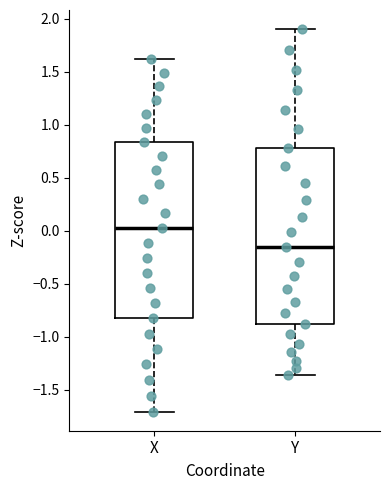

Reading left to right, transcribe this box plot: for each box, give where its median line is, the range the box spans, and where its two whiskers end, as read against the y-axis. The values are not printed on the chart, so give them approximately, as read against the axis.

X: median 0.05, box -0.85 to 0.85, whiskers -1.70 to 1.60
Y: median -0.15, box -0.90 to 0.80, whiskers -1.35 to 1.90